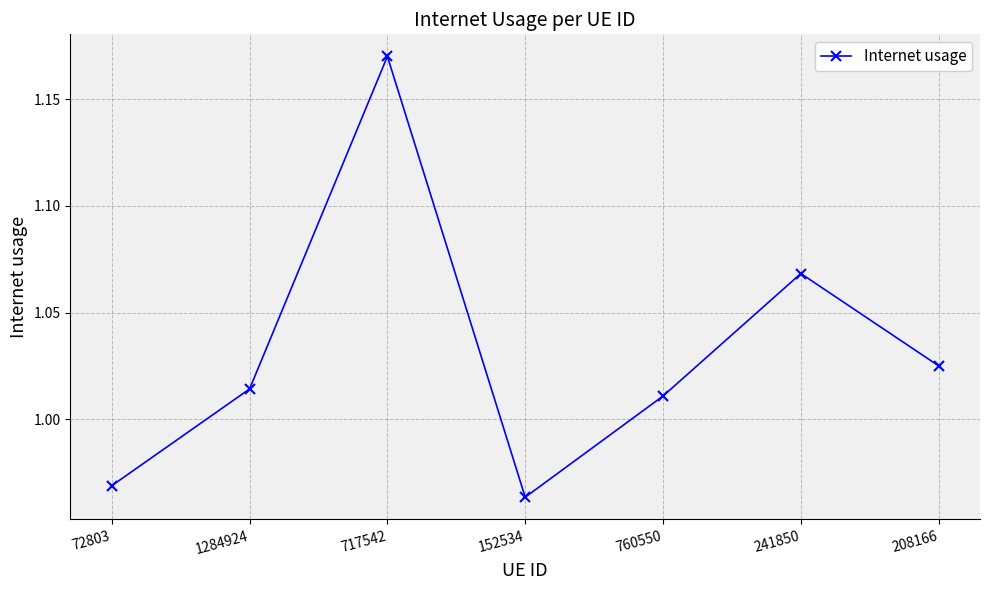

How many interior local peaks (higher than both neighbors) does the data have?

2